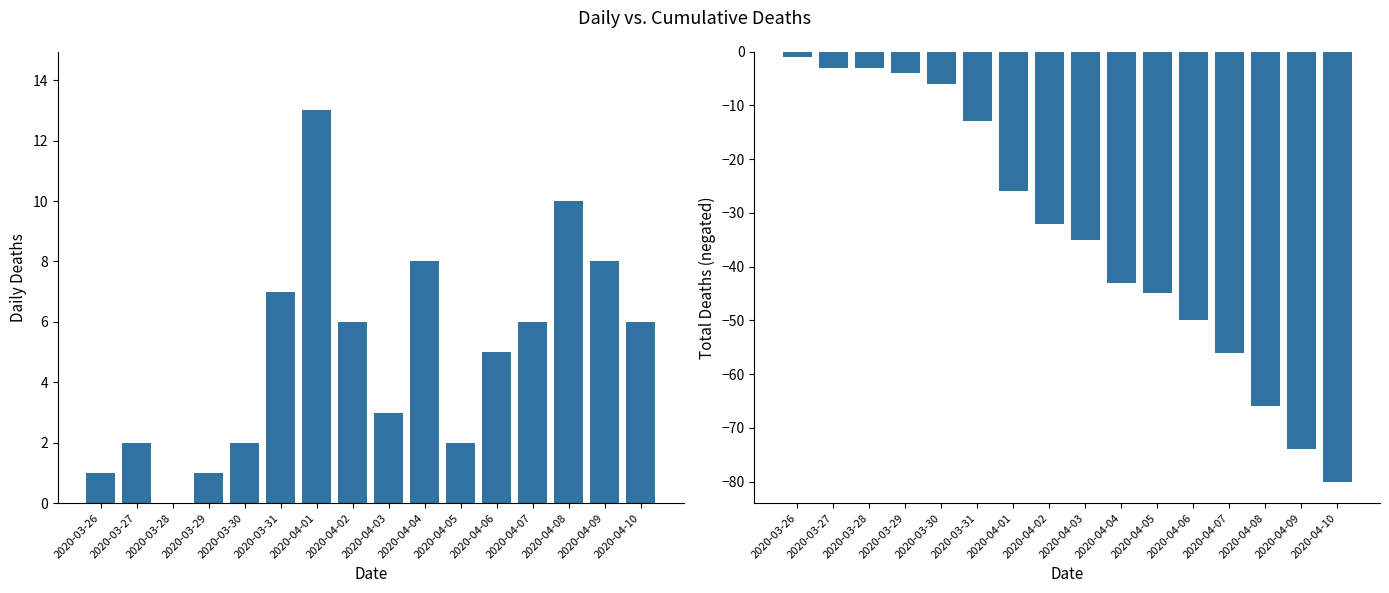

At which label does actual_deaths reach its minimum?

2020-03-28